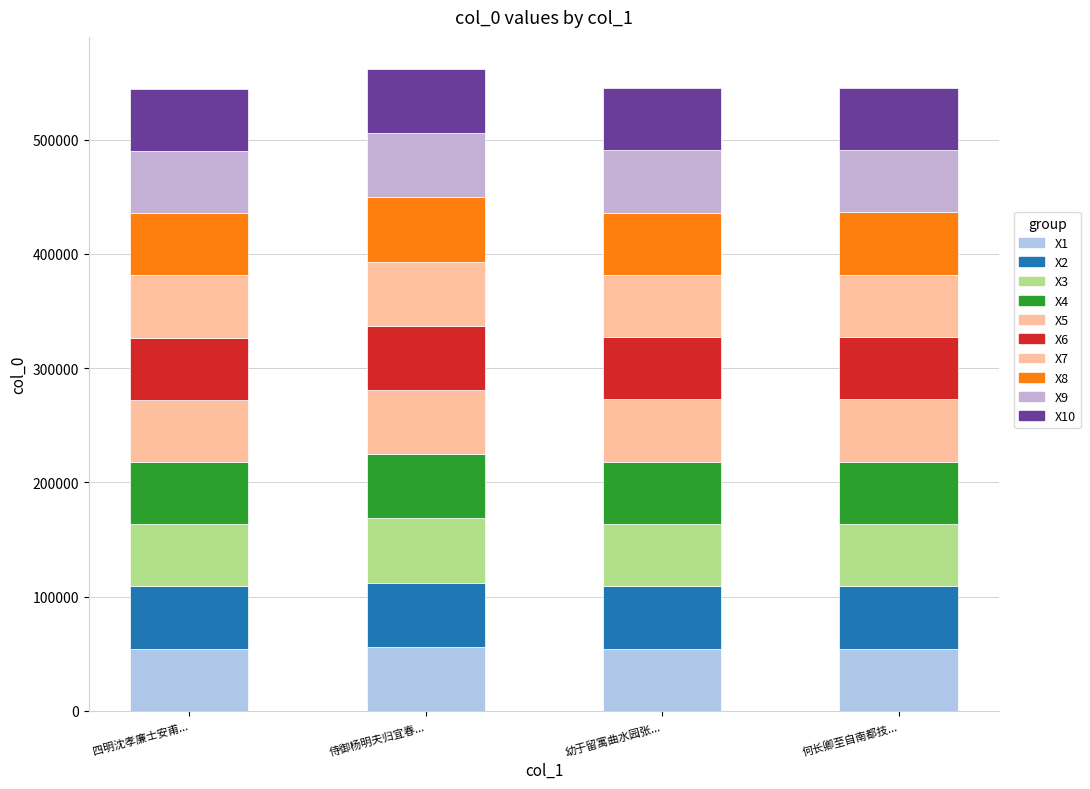

Are the bars horizontal?

No